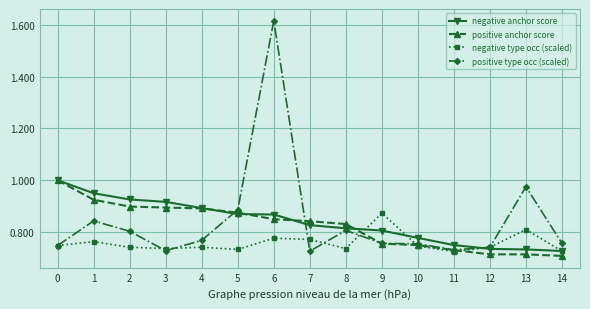

What is the difference between the highest and lowest values at 8?

0.1